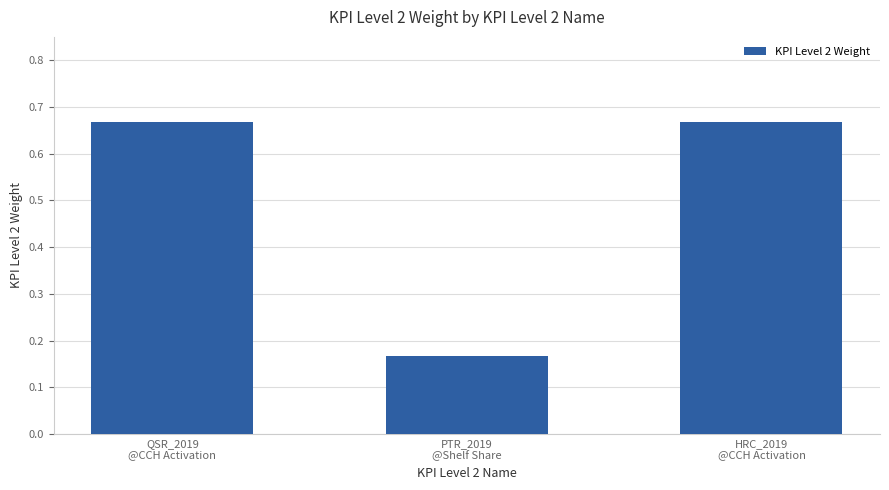

What position from the right is PTR_2019
@Shelf Share?

2